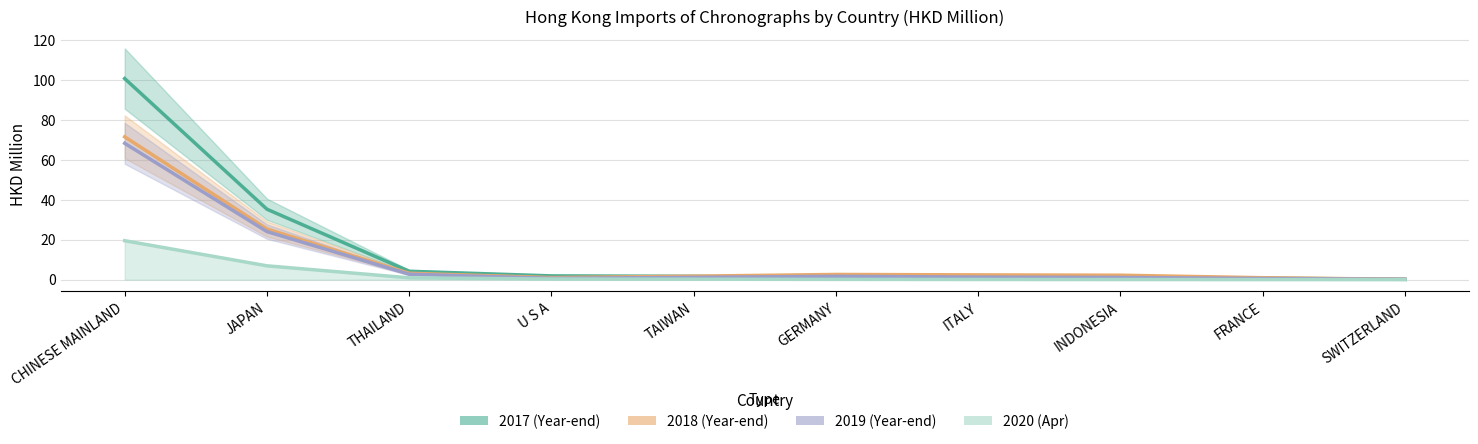

What is the average value of the 202004 series?

2.8